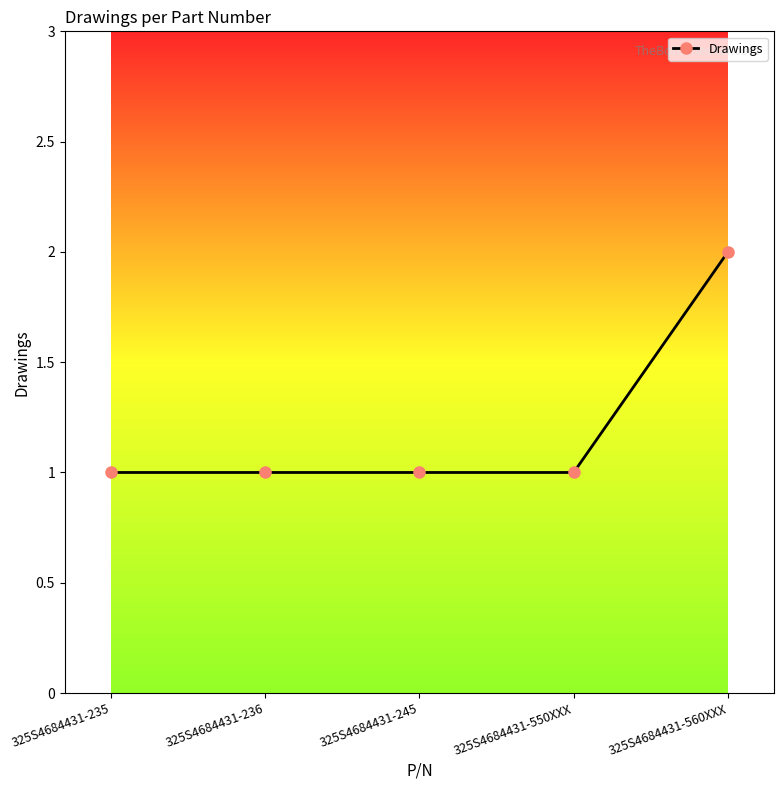

What value does the data have at 325S4684431-550XXX?

1